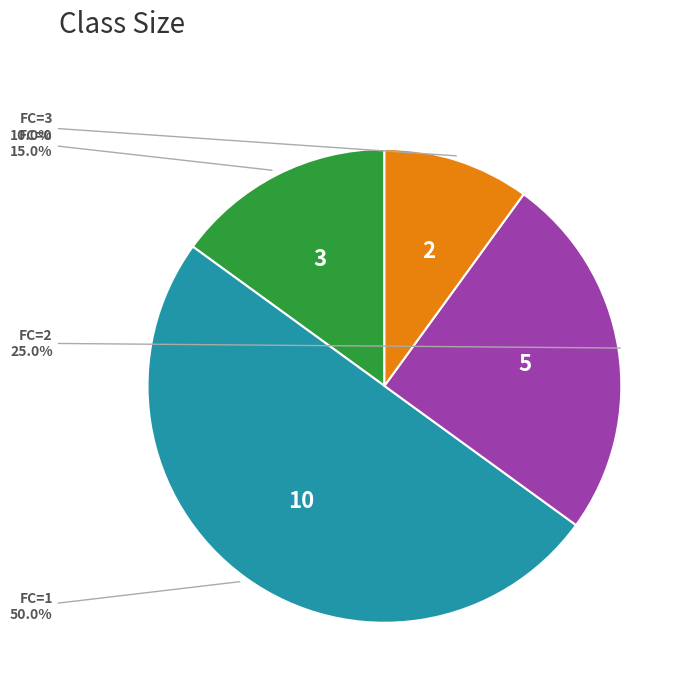

Between FC=0 and FC=2, which is larger?

FC=2